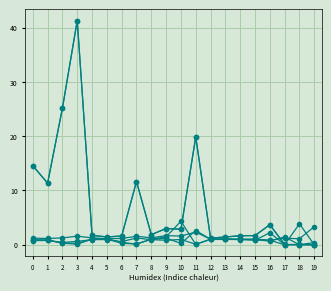

Count the number of categories in the chart.

20